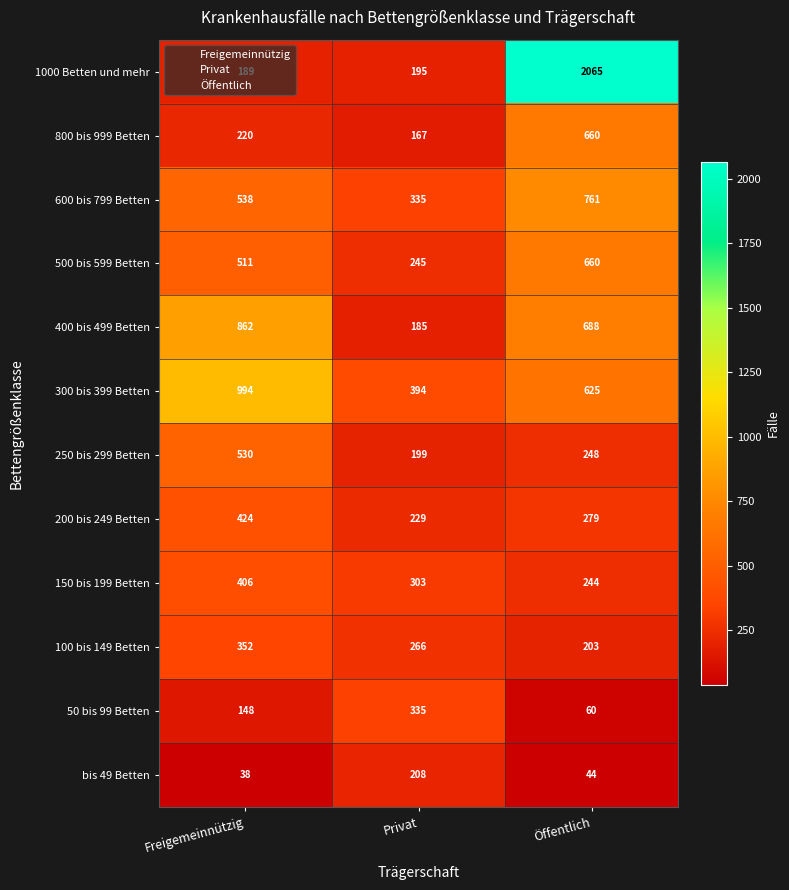

Which series has the widest spread of values?

1000 Betten und mehr